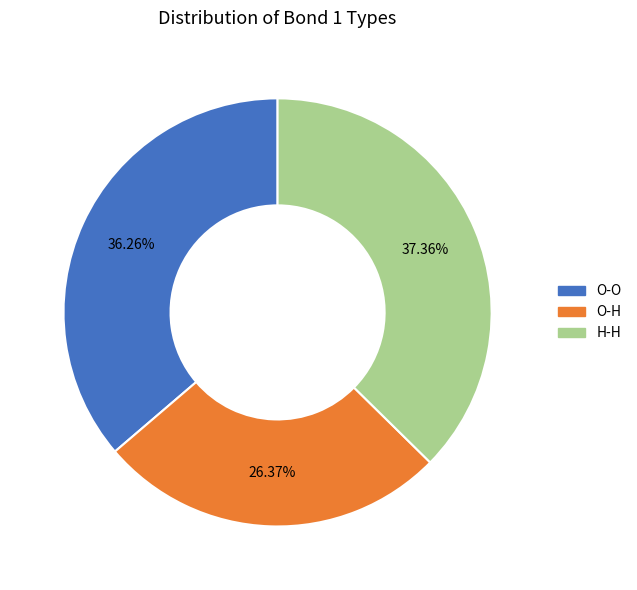

Is there a majority slice in this chart?

No